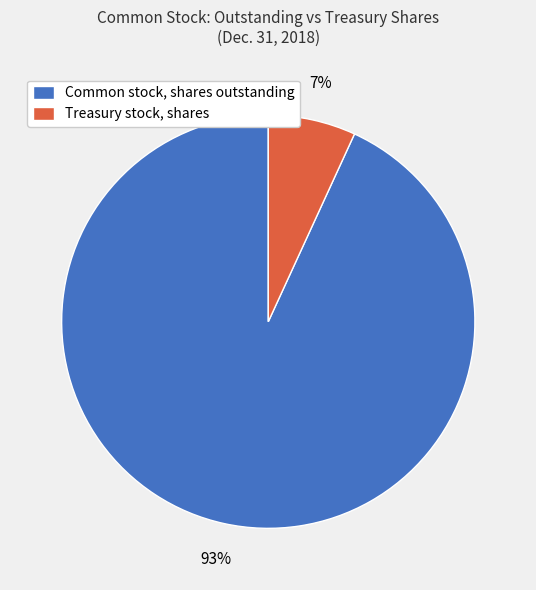

To the nearest percent, what is the average slice percentage?

50%